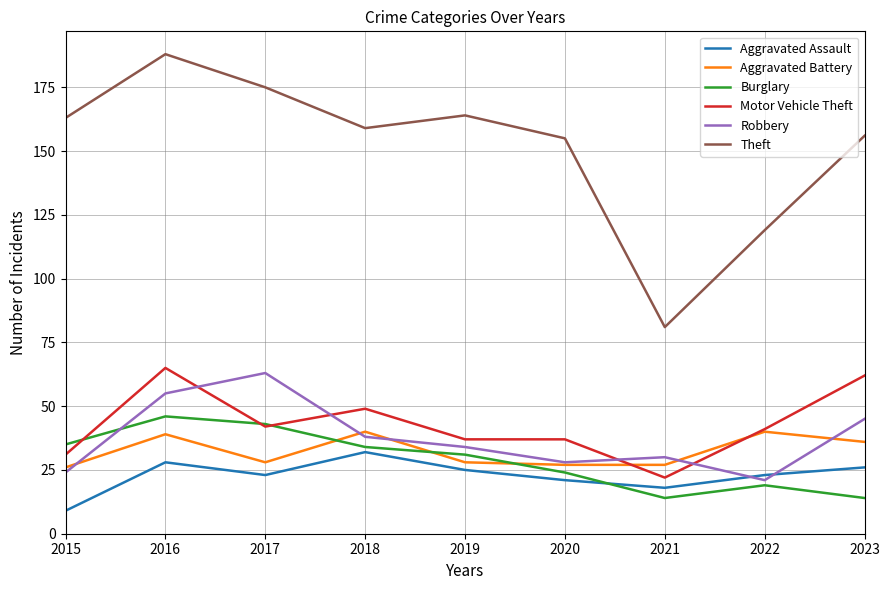

The Aggravated Battery series shows 63 at 2018. True or false?

False